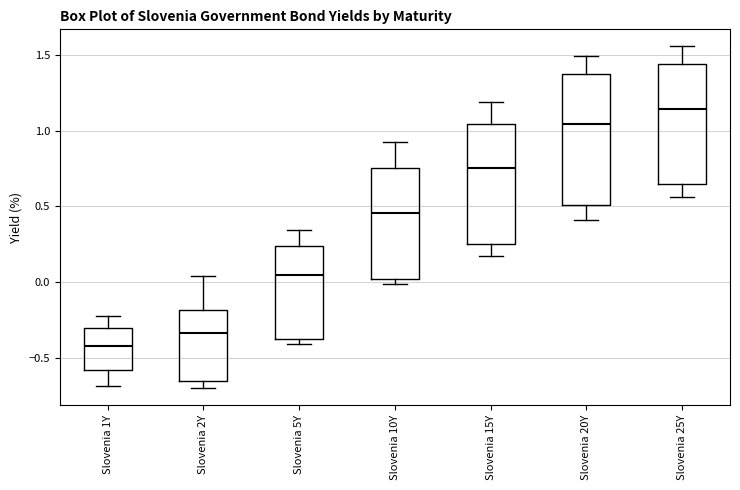

Which box has the highest median line?

Slovenia 25Y